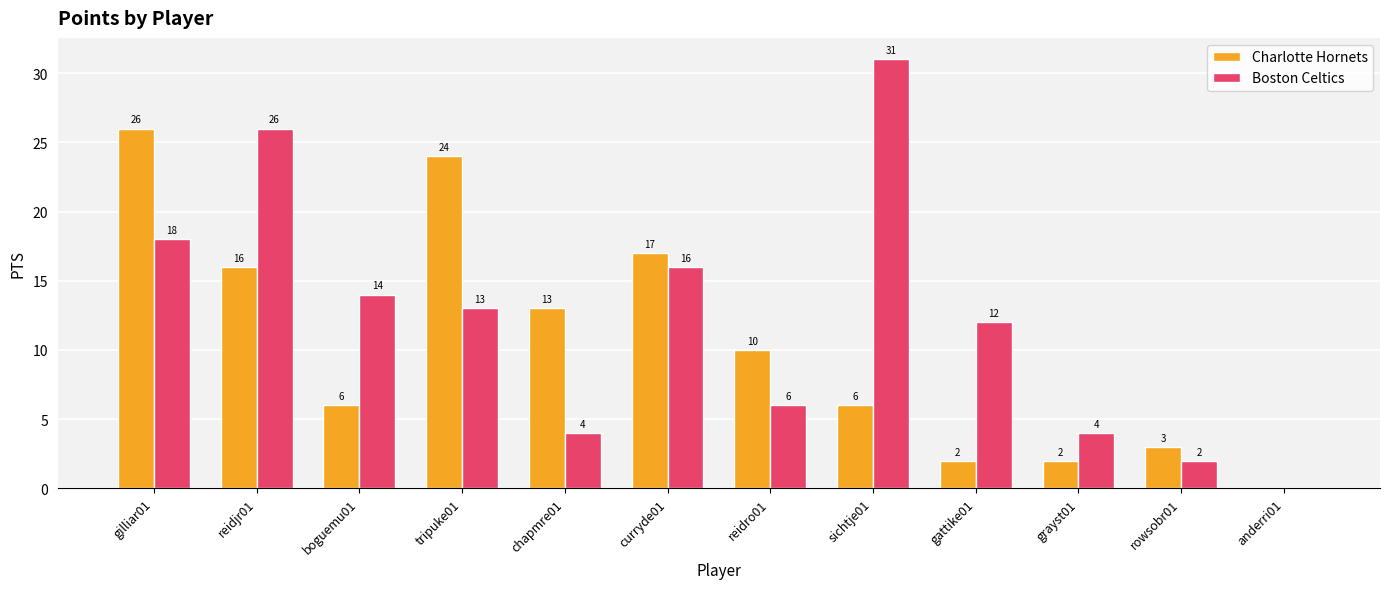

What is the sum of all Charlotte Hornets values?

125